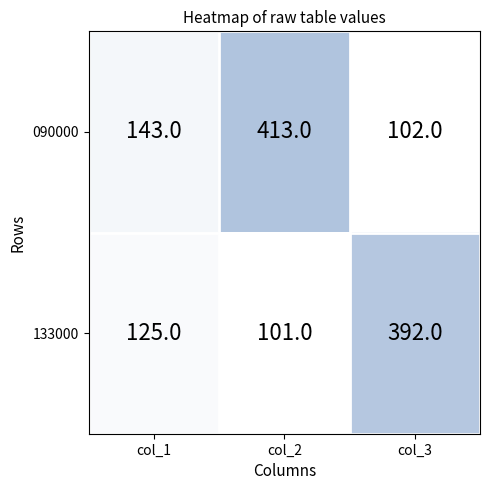

Which series has the largest total across all categories?

090000